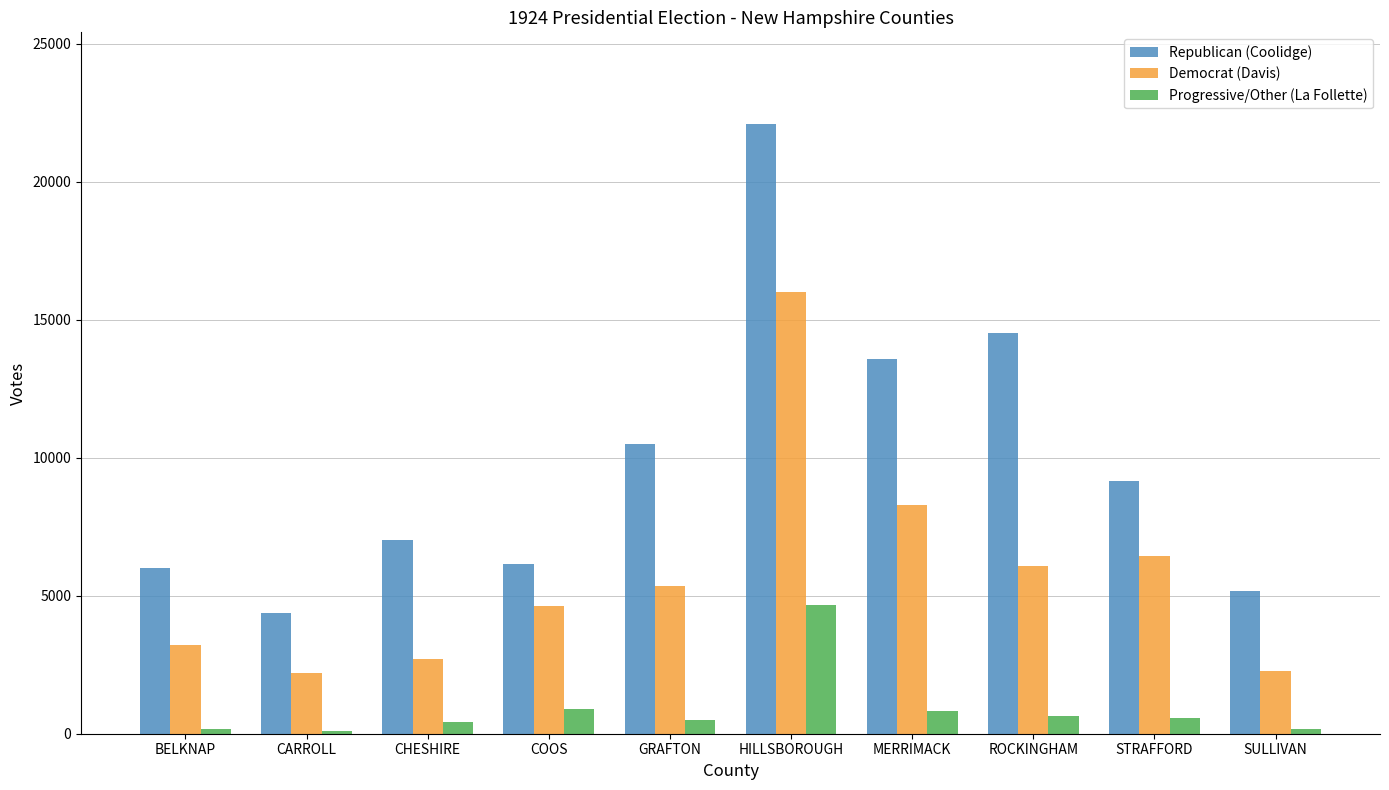

Which series has the widest spread of values?

Republican (Coolidge)